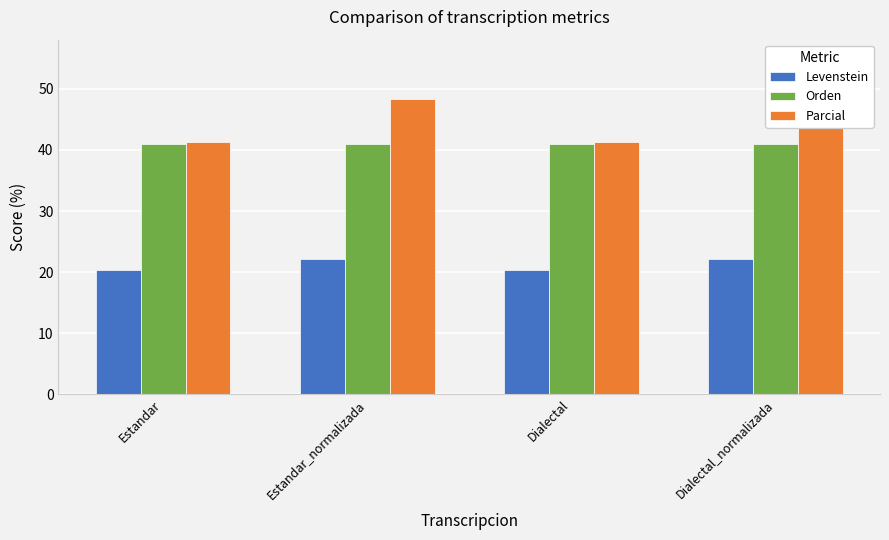

How many categories are shown in the chart?

4